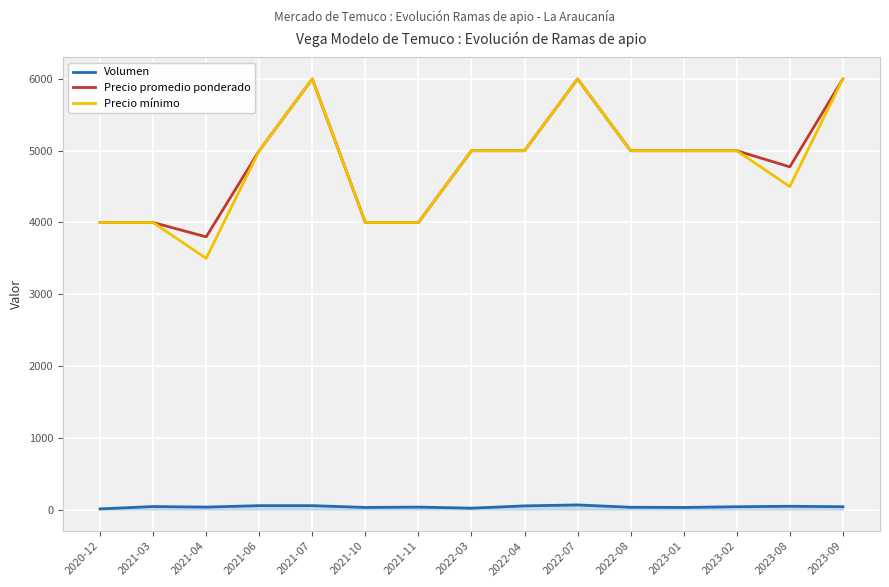

Which series has the widest spread of values?

Precio mínimo